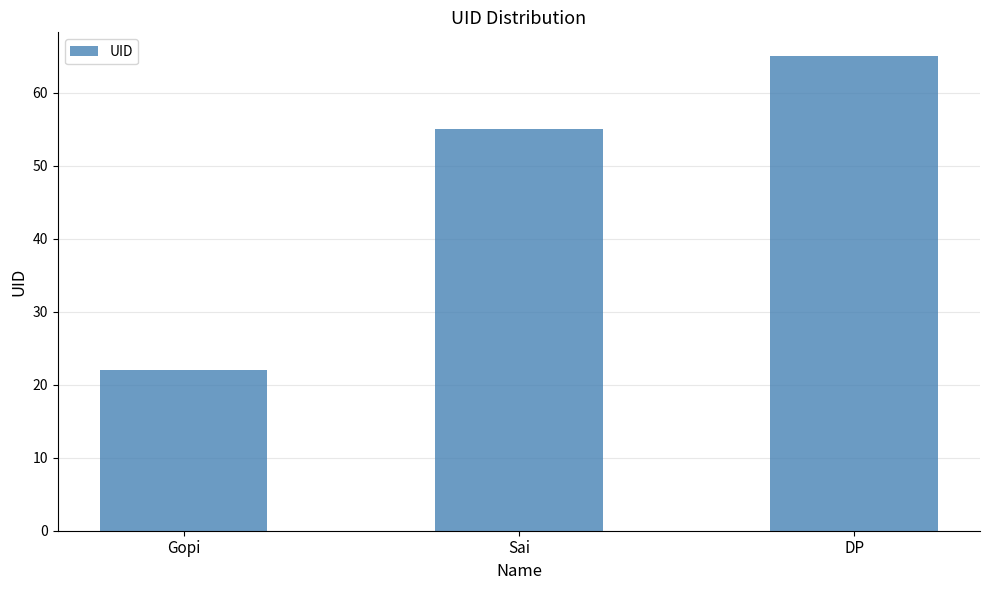

Rank the categories by value from highest to lowest.

DP, Sai, Gopi